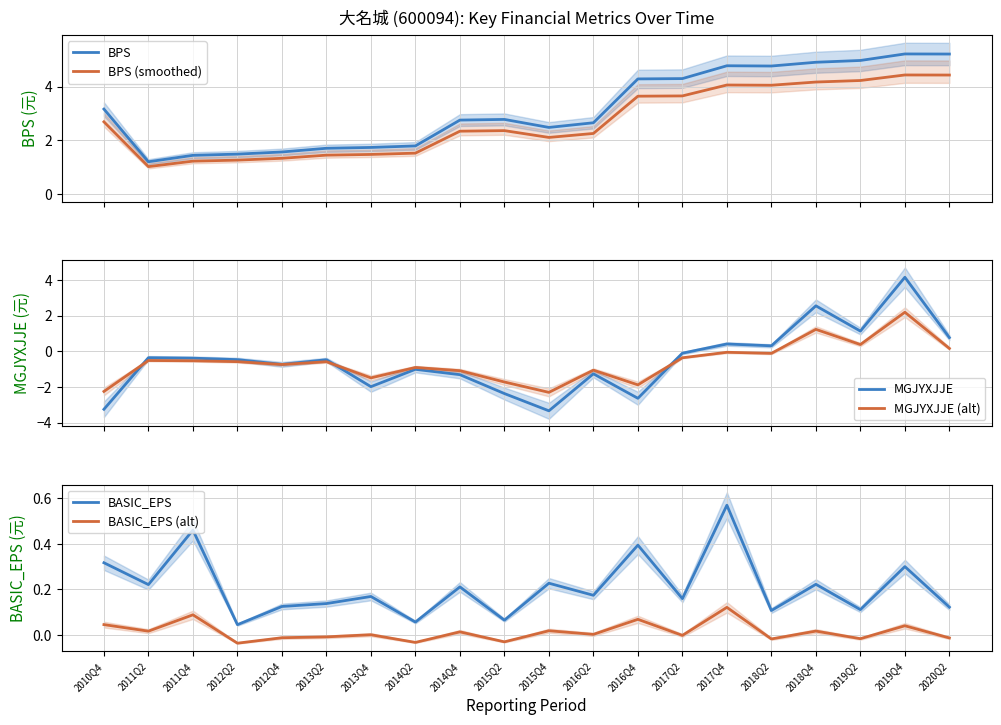

Which category has the highest value in the MGJYXJJE (alt) series?

2019Q4